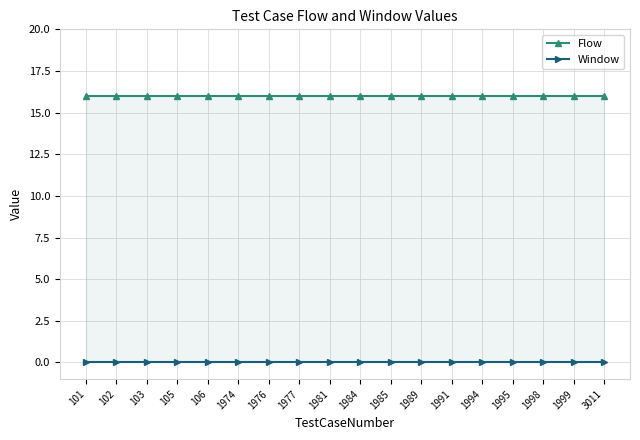

Reading left to right, extract all data points from this chart.

Flow: 16	16	16	16	16	16	16	16	16	16	16	16	16	16	16	16	16	16
Window: 0	0	0	0	0	0	0	0	0	0	0	0	0	0	0	0	0	0